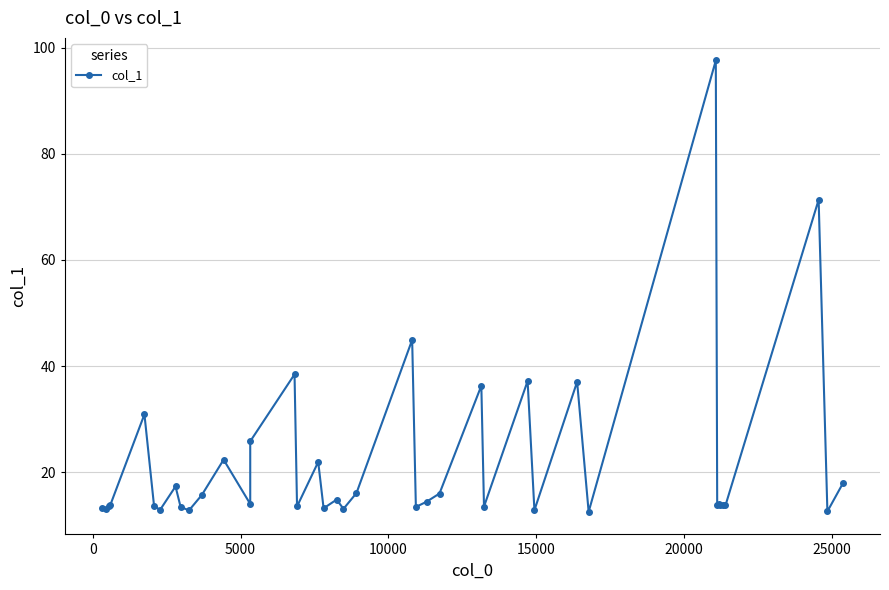

True or false: the data shows 12.9 at 25000.

True